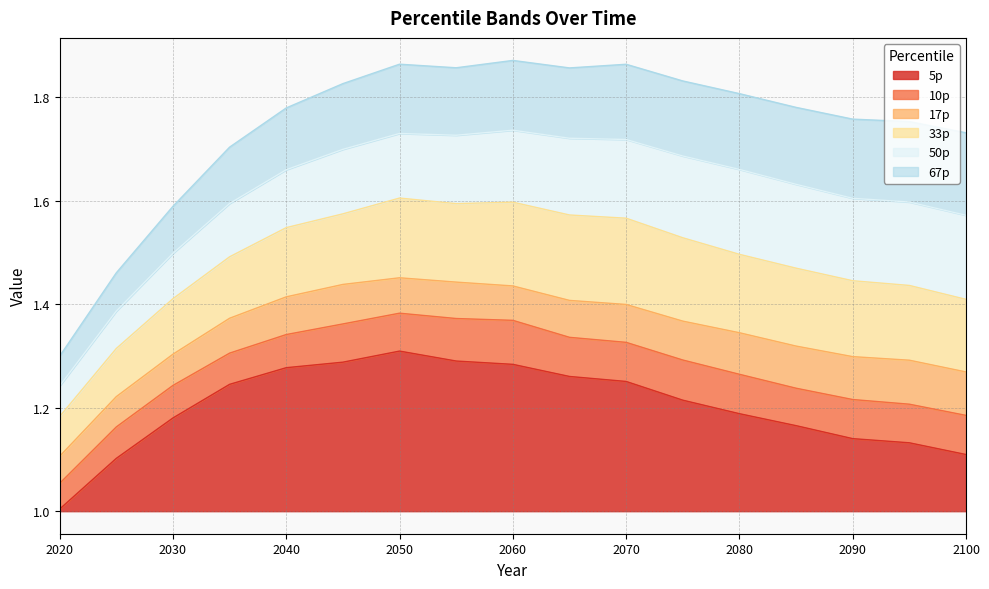

At which category is the sum across all series the highest?

2050